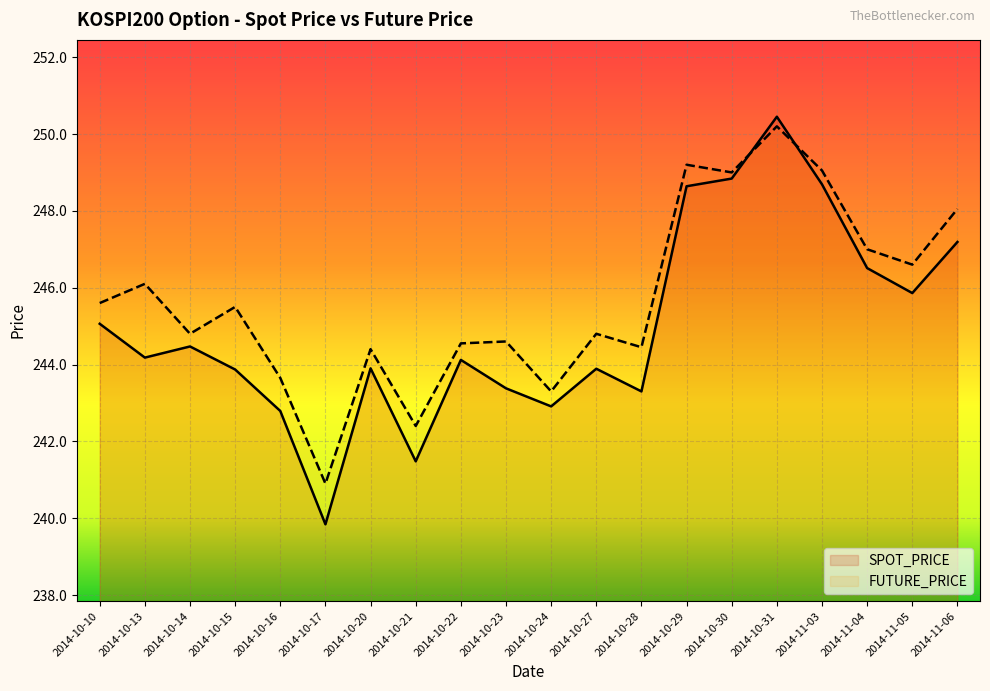

How many lines are shown in the chart?

2